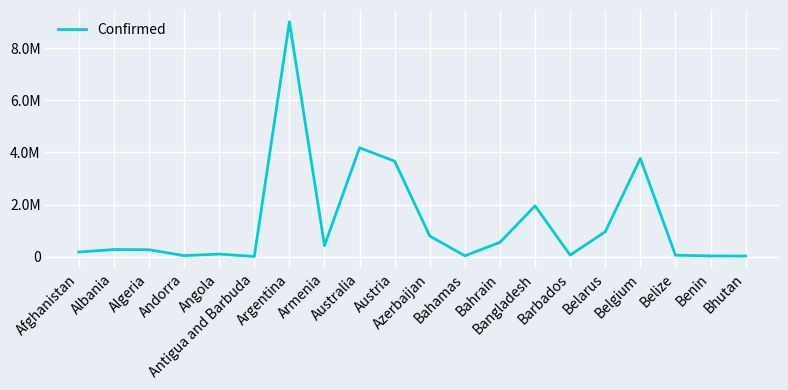

What is the sum of all values?

26371370